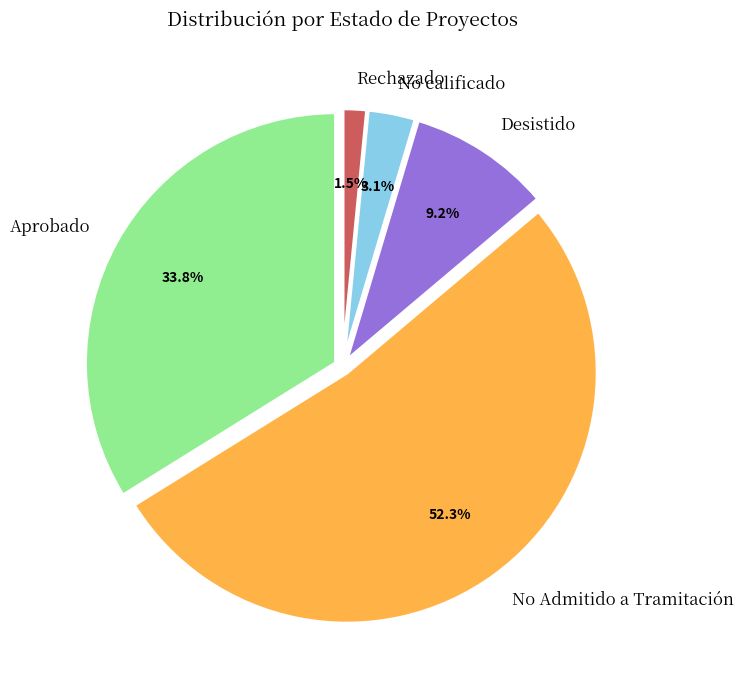

True or false: Aprobado accounts for 26% of the total.

False